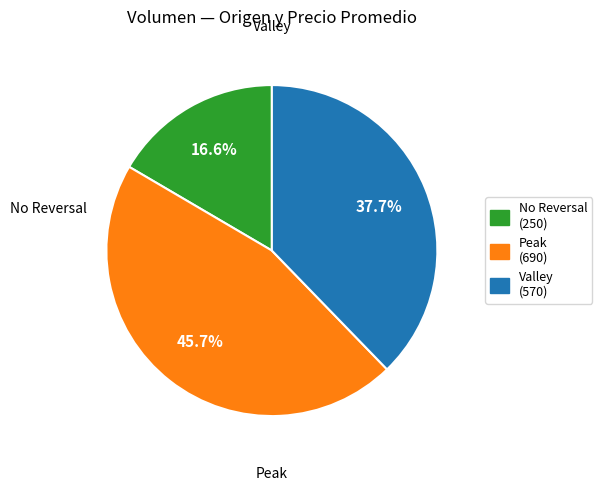

Count the number of slices in the pie.

3